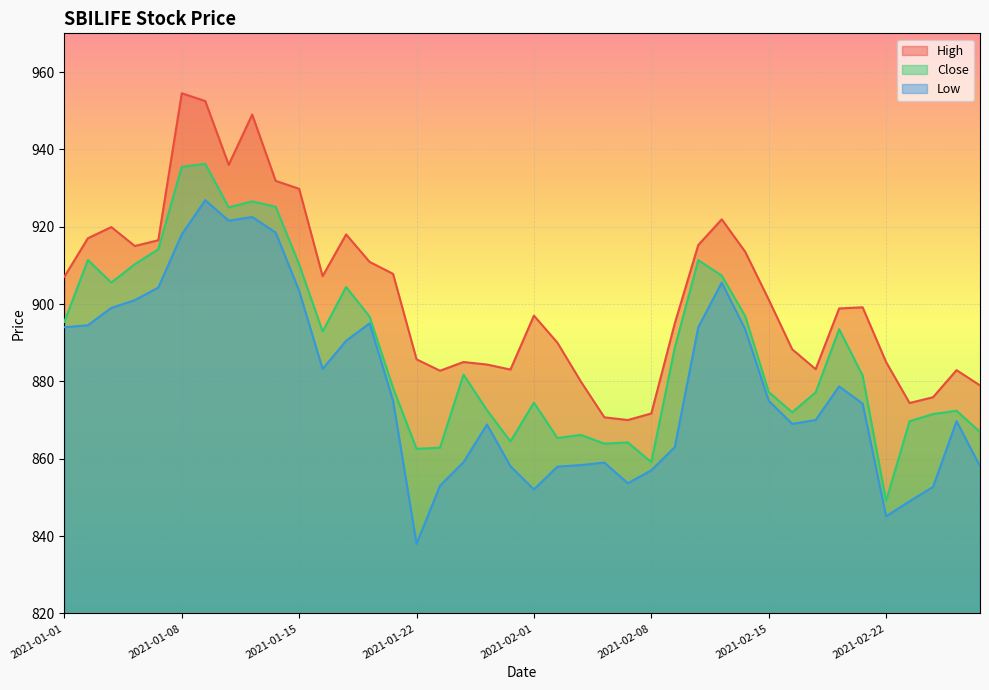

Between 2021-01-07 and 2021-02-26, which series saw the biggest shift?

Close